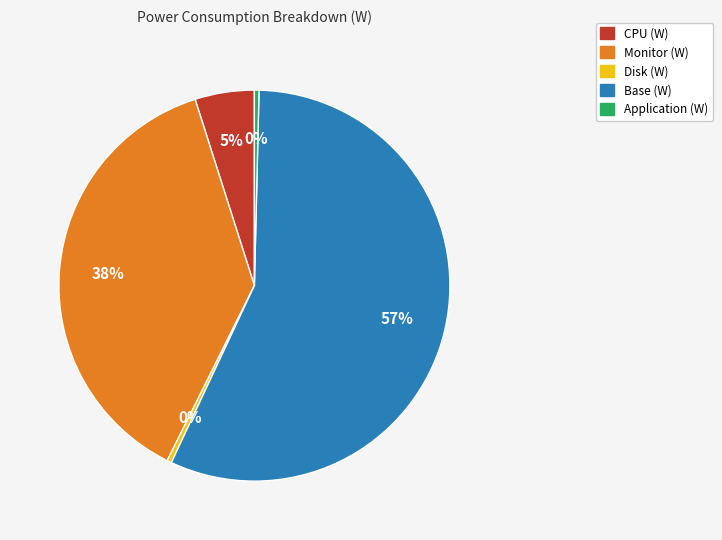

Which category has the biggest portion of the pie?

Base (W)